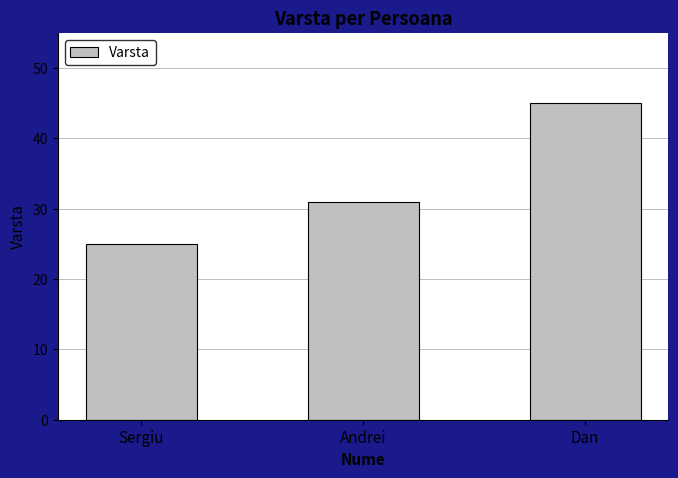

List the labels in order of value, smallest first.

Sergiu, Andrei, Dan